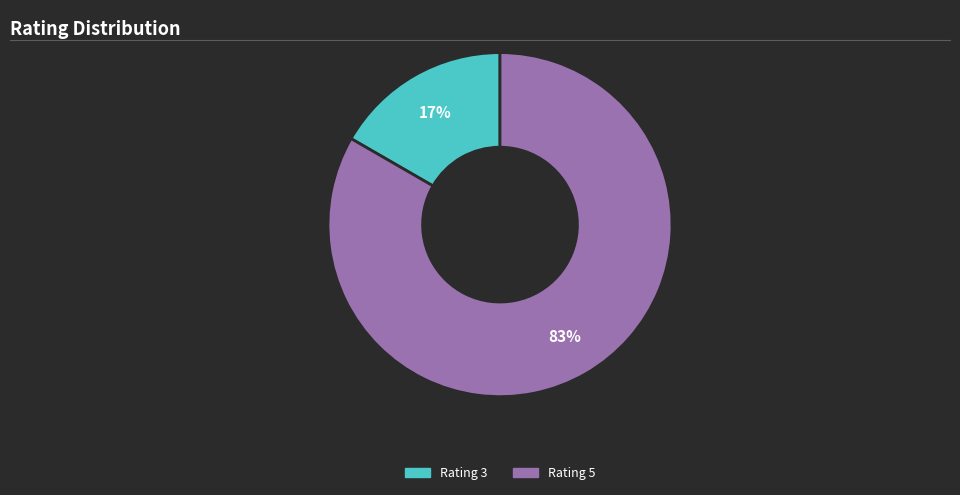

Is there a majority slice in this chart?

Yes